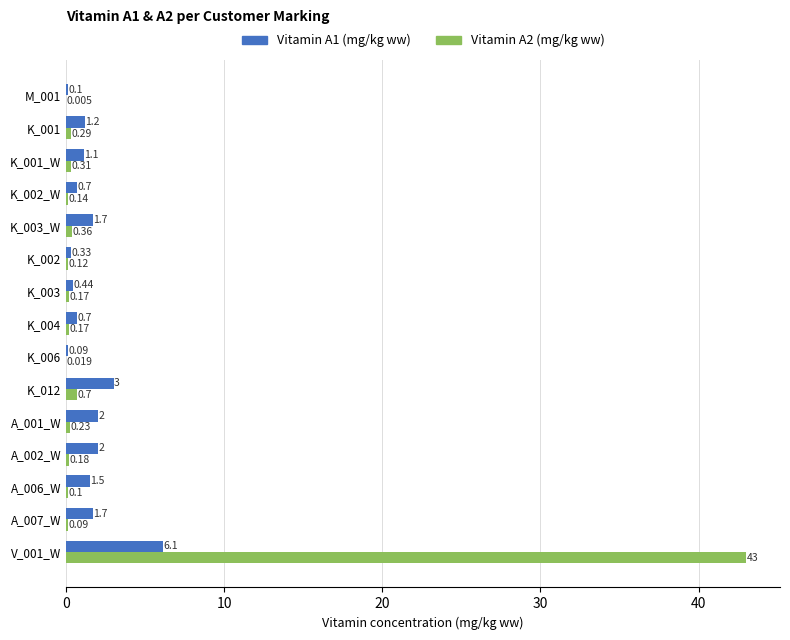

How many series are shown in this chart?

2